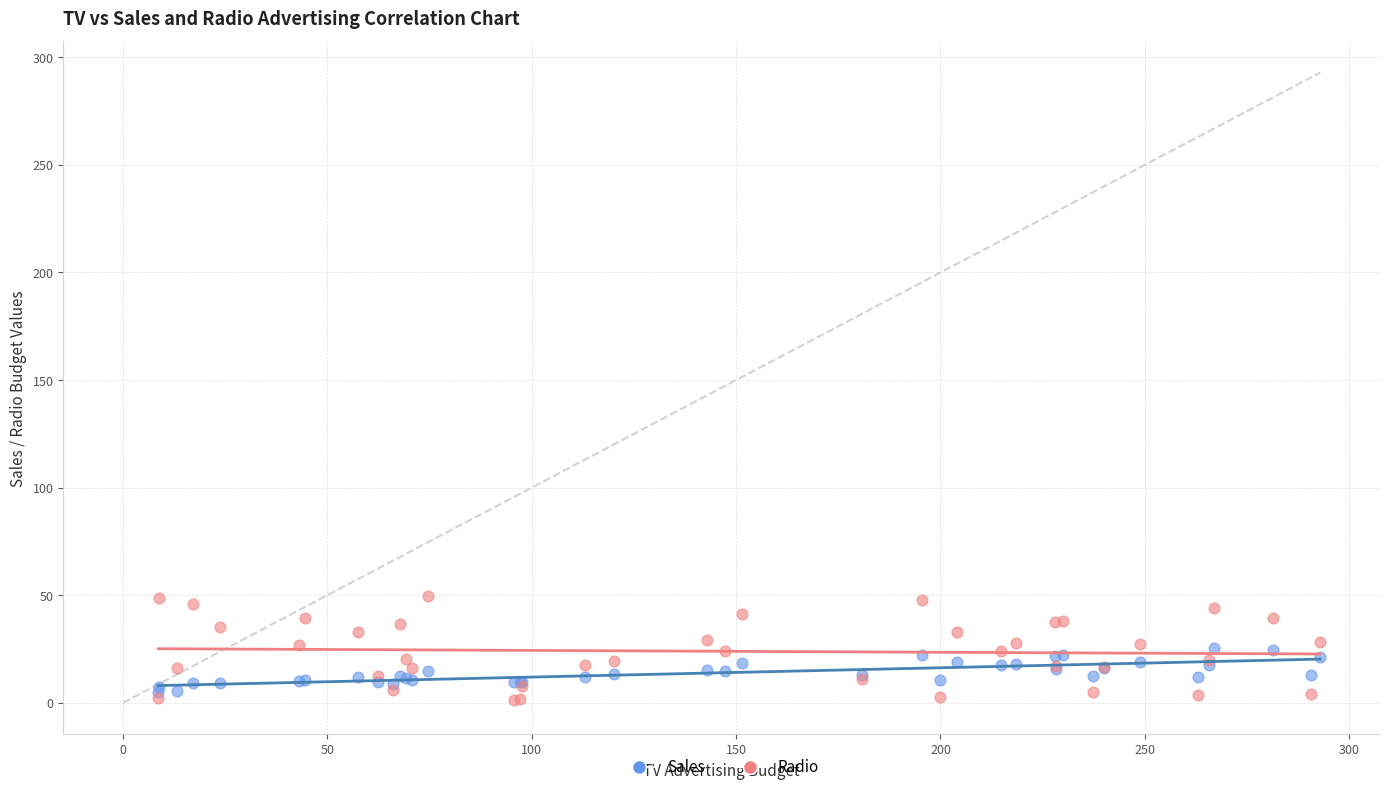

Which series reaches the minimum Y coordinate?

Radio